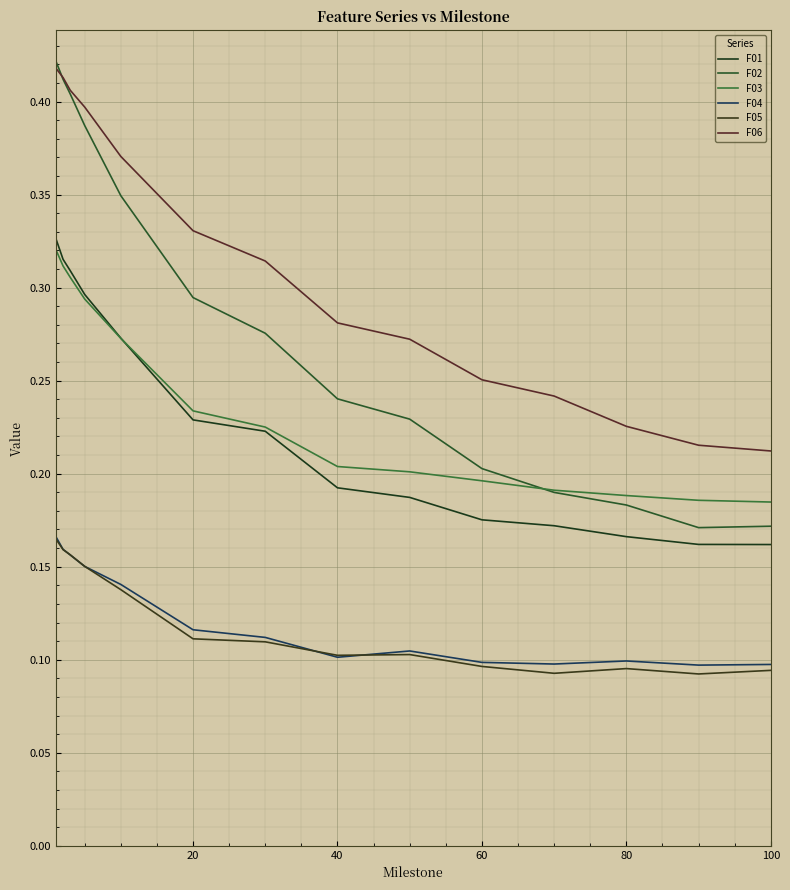

Reading right to left, extract all data points from this chart.

F01: 0.2	0.2	0.2	0.2	0.2	0.2	0.2	0.2	0.2	0.3	0.3	0.3	0.3	0.3
F02: 0.2	0.2	0.2	0.2	0.2	0.2	0.2	0.3	0.3	0.3	0.4	0.4	0.4	0.4
F03: 0.2	0.2	0.2	0.2	0.2	0.2	0.2	0.2	0.2	0.3	0.3	0.3	0.3	0.3
F04: 0.1	0.1	0.1	0.1	0.1	0.1	0.1	0.1	0.1	0.1	0.2	0.2	0.2	0.2
F05: 0.1	0.1	0.1	0.1	0.1	0.1	0.1	0.1	0.1	0.1	0.2	0.2	0.2	0.2
F06: 0.2	0.2	0.2	0.2	0.3	0.3	0.3	0.3	0.3	0.4	0.4	0.4	0.4	0.4